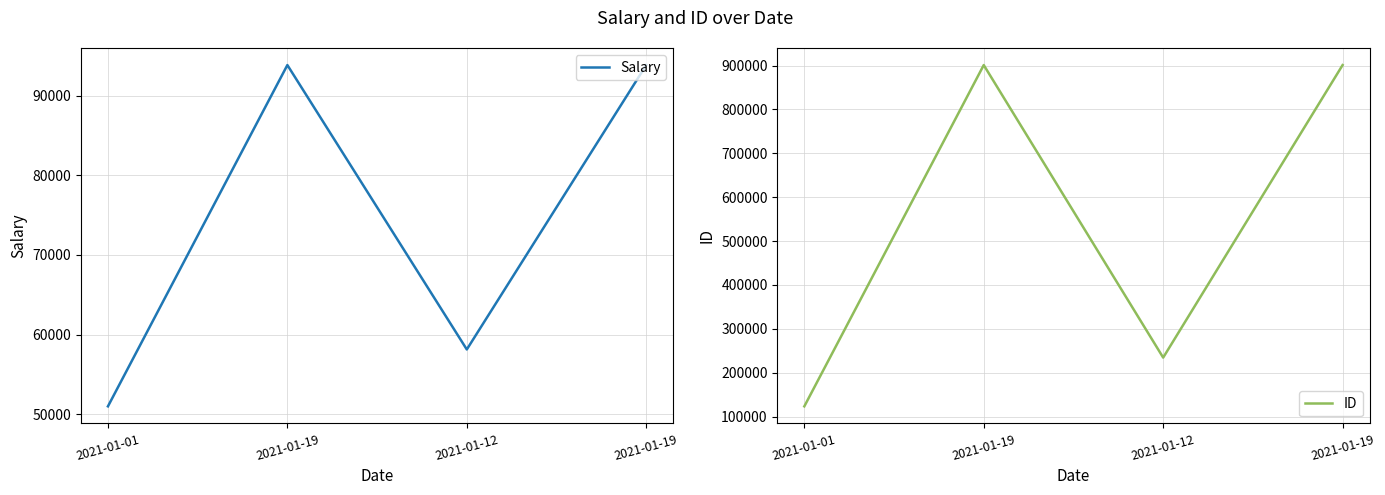

Rank the series by their average value, from lowest to highest.

Salary, ID